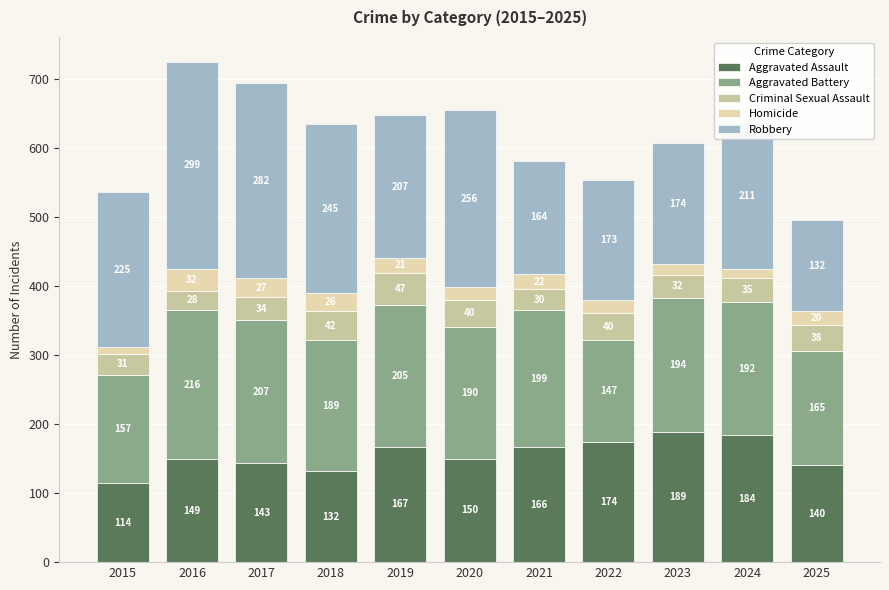

How many data points does each series have?

11